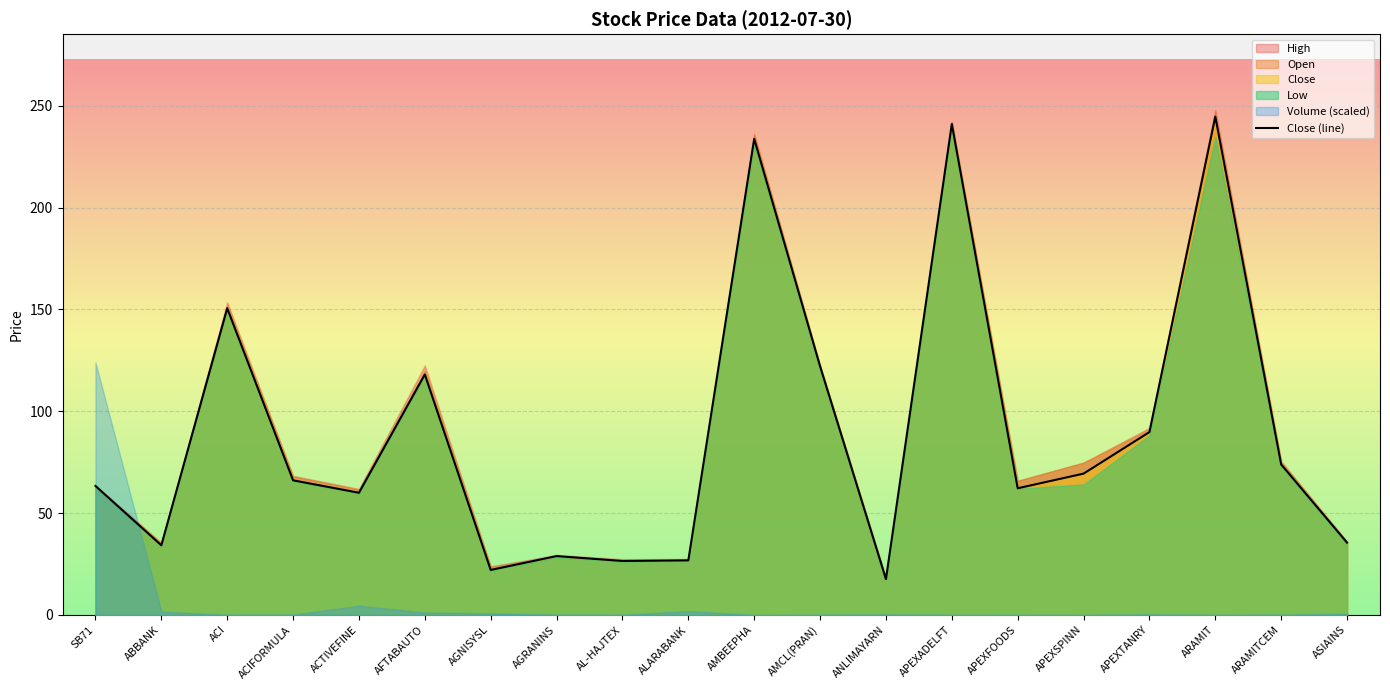

Which category has the highest value across all series?

ARAMIT